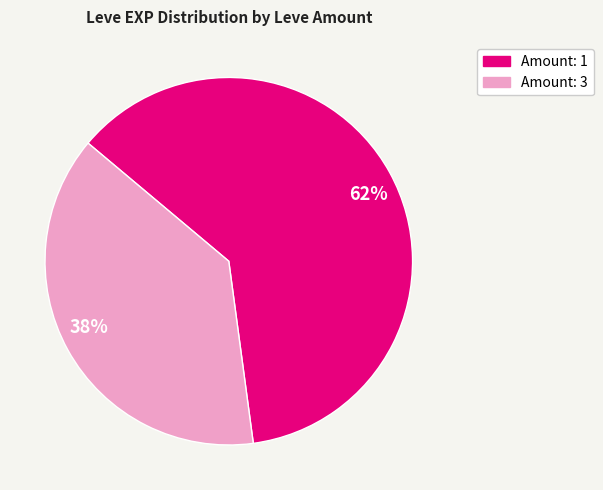

What is the ratio of the value at Amount: 1 to the value at Amount: 3?

1.6